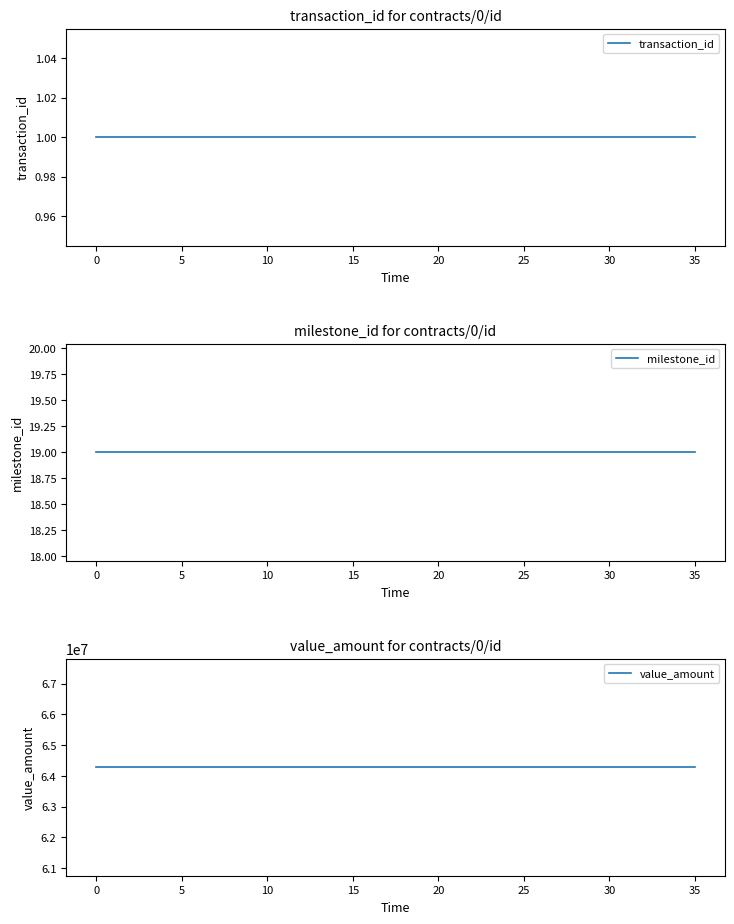

What are all the series names shown in the legend?

transaction_id, milestone_id, value_amount